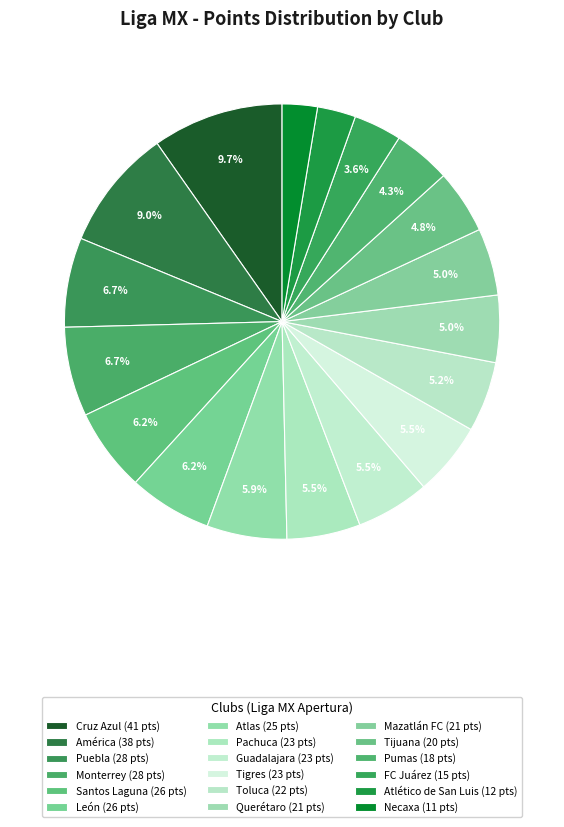

True or false: FC Juárez accounts for 4% of the total.

True